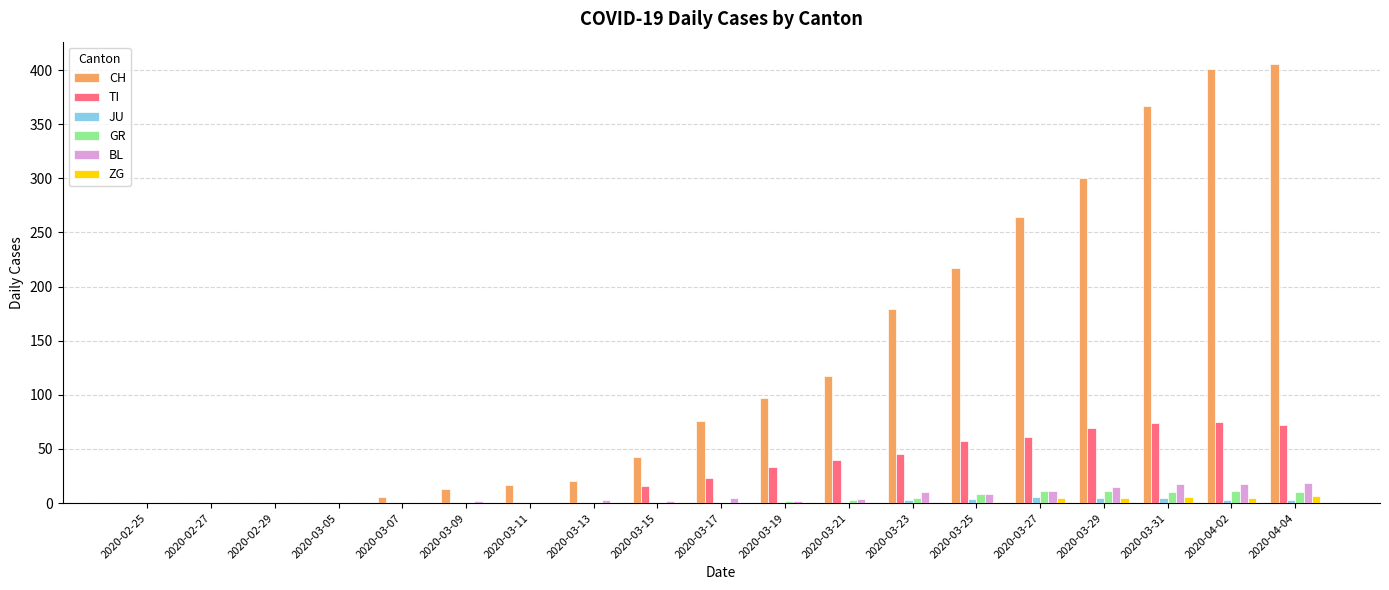

Are the bars grouped side by side (vs. stacked)?

Yes